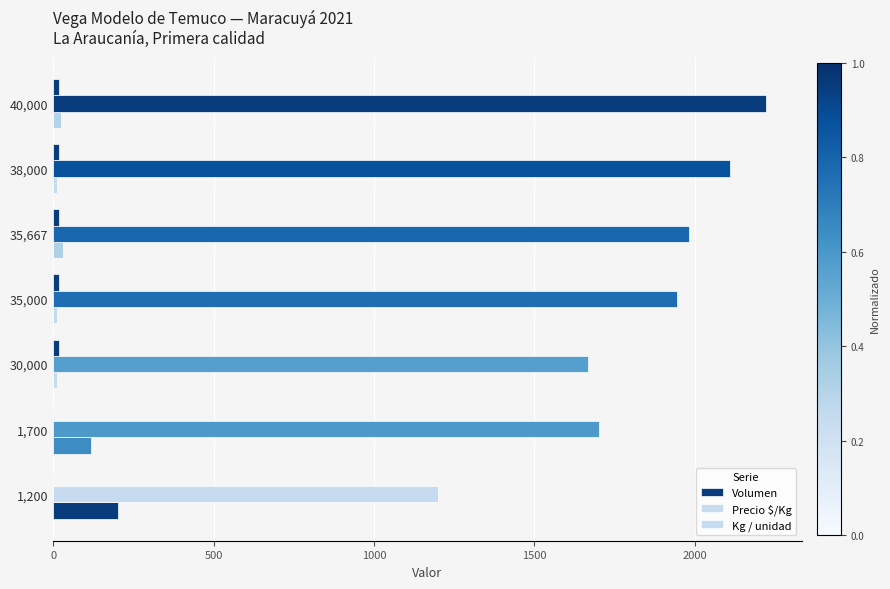

How many series are shown in this chart?

3